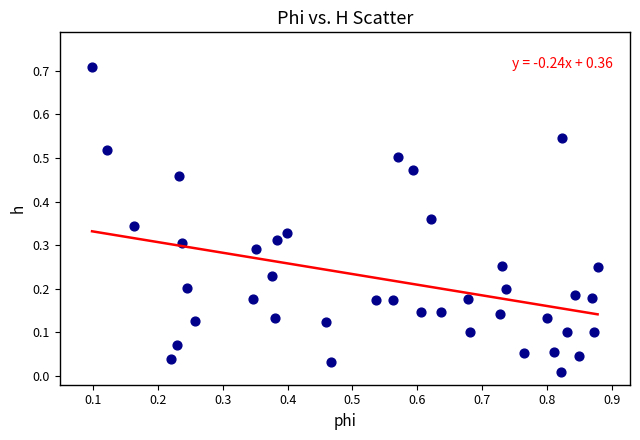

What is the range of X values (max minus min)?

0.8